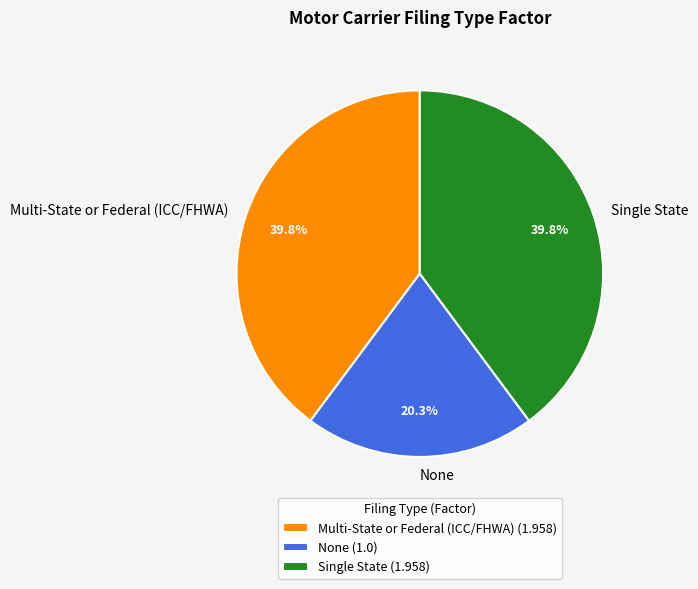

To the nearest percent, what percentage of the pie is None?

20%